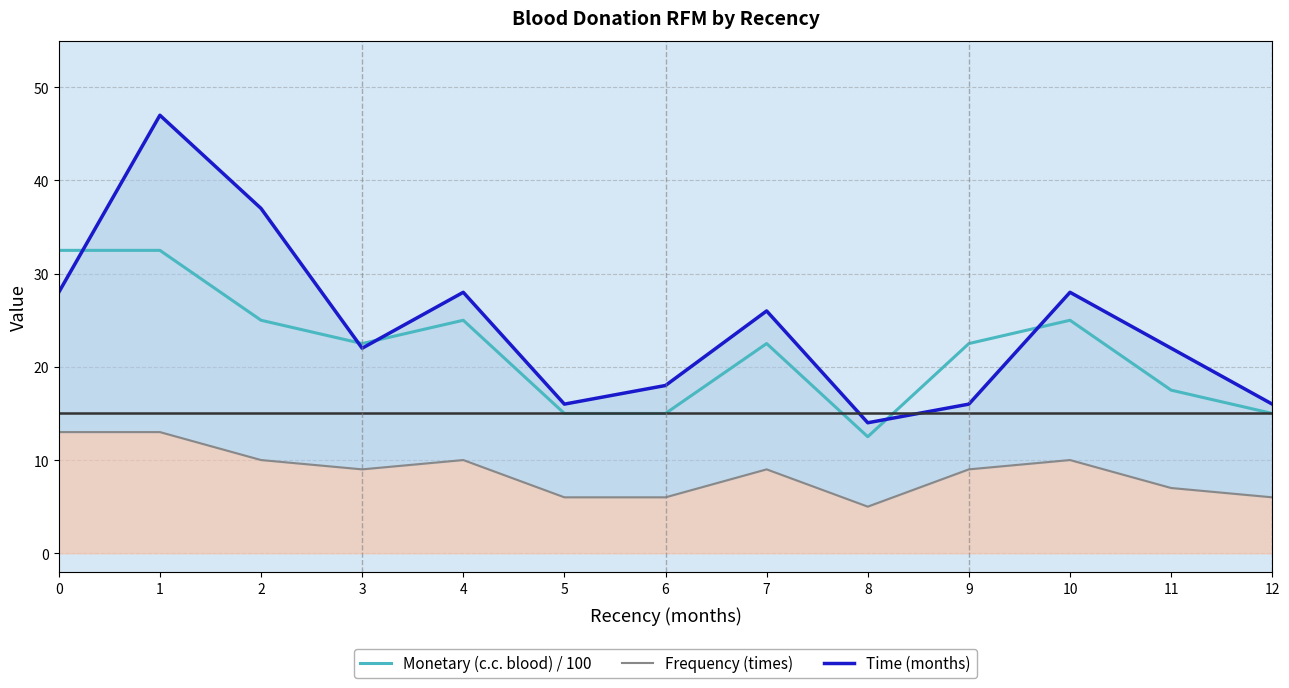

True or false: Monetary (c.c. blood) / 100 has a value of 22.5 at 3.

True